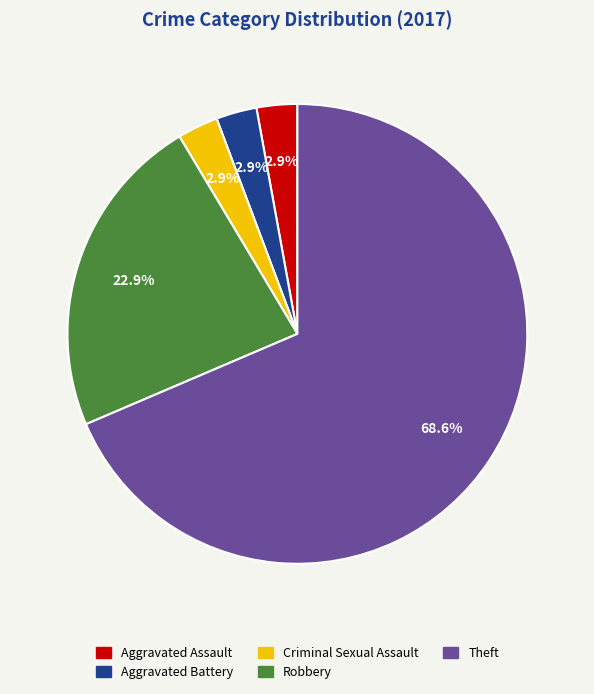

To the nearest percent, what portion does Criminal Sexual Assault represent?

3%